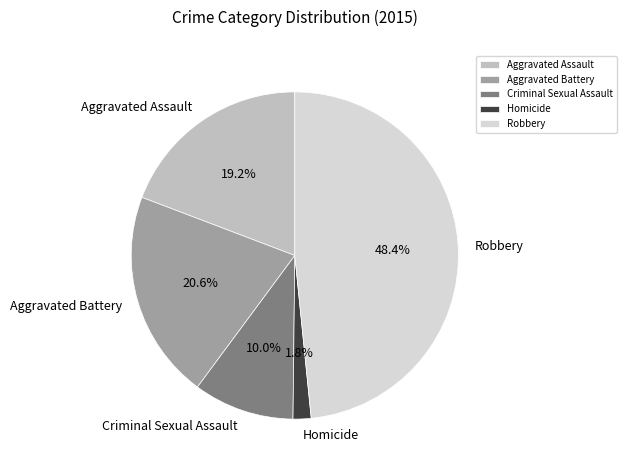

Which slice is the smallest?

Homicide